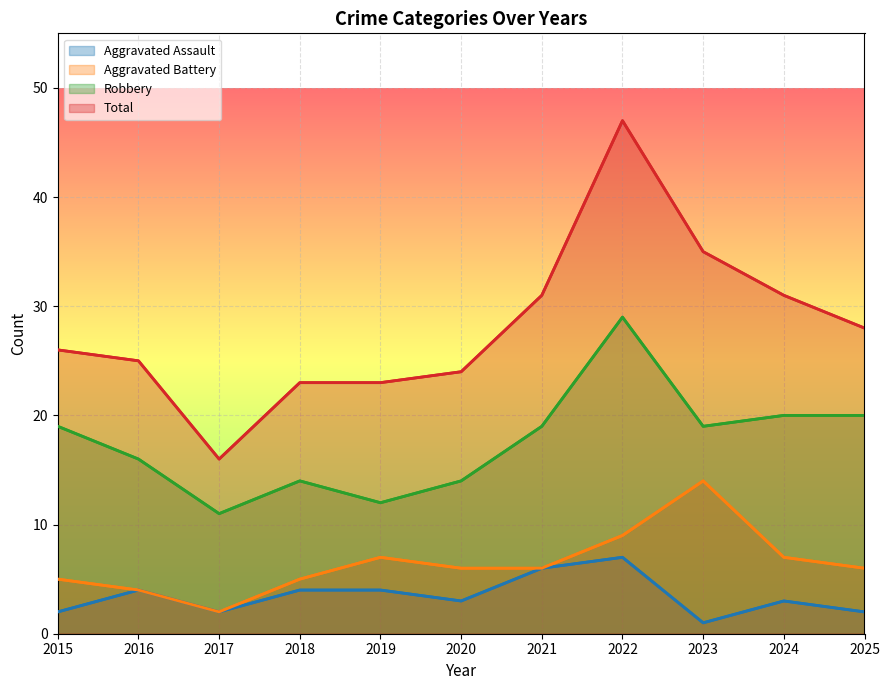

Does the chart display data point markers on the line(s)?

No